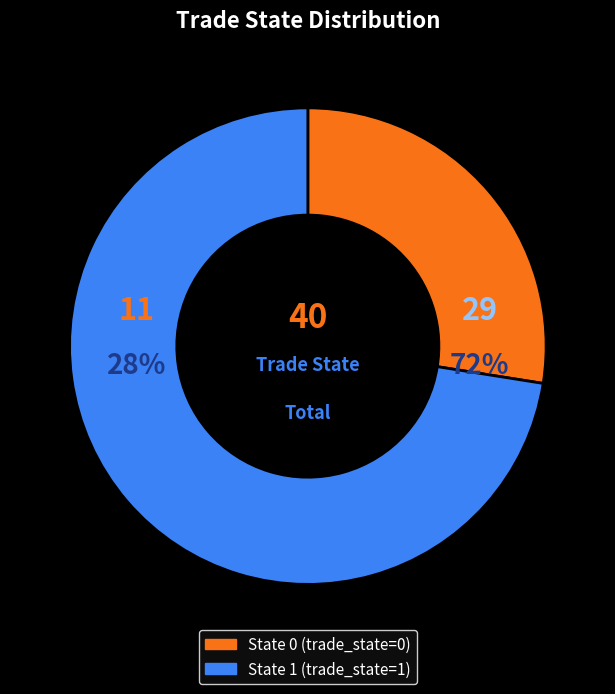

Which slice is the largest?

trade_state_1